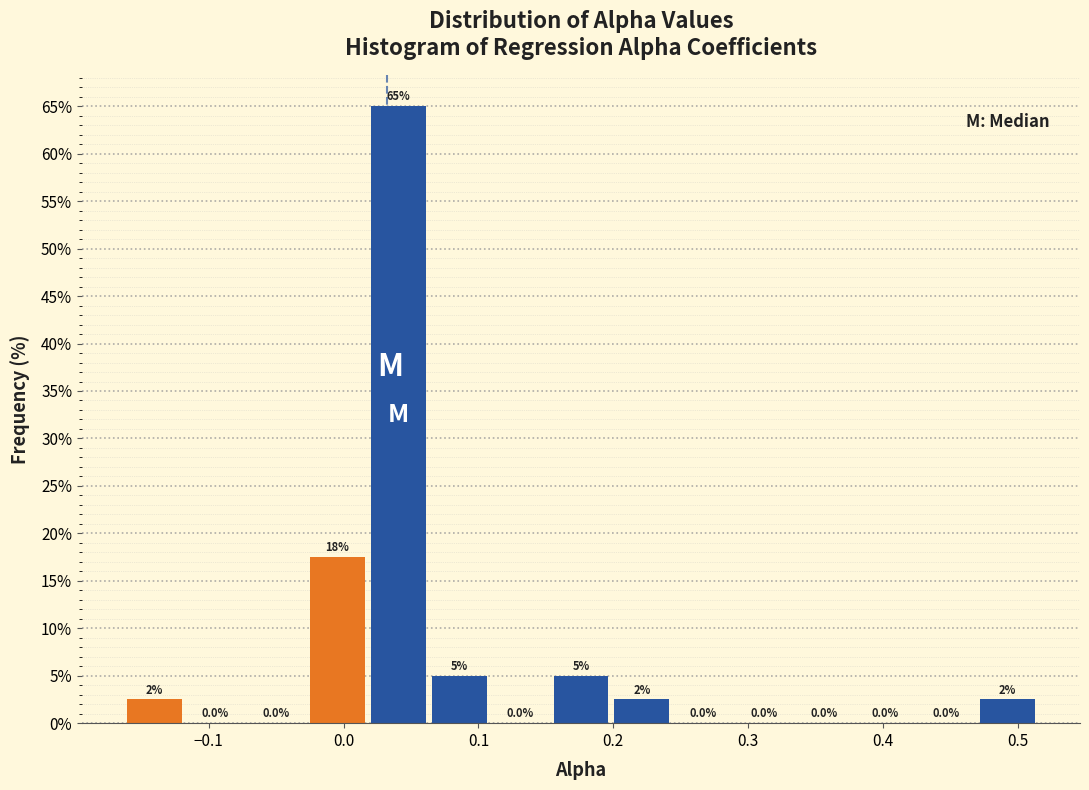

Which range on the x-axis has the tallest bar?

0.02 to 0.06